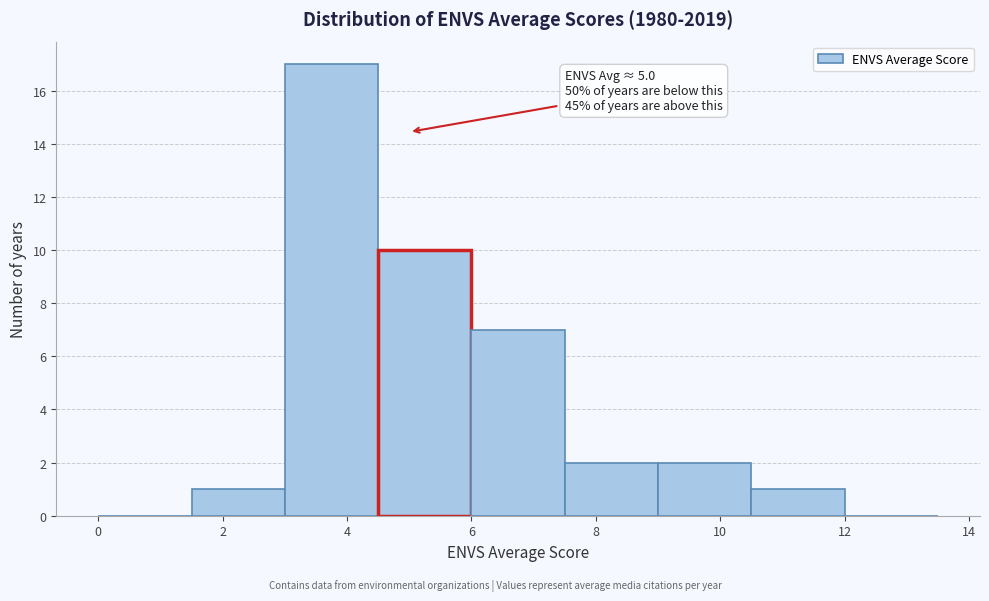

Over which range of the x-axis is the bar tallest?

3.0 to 4.5